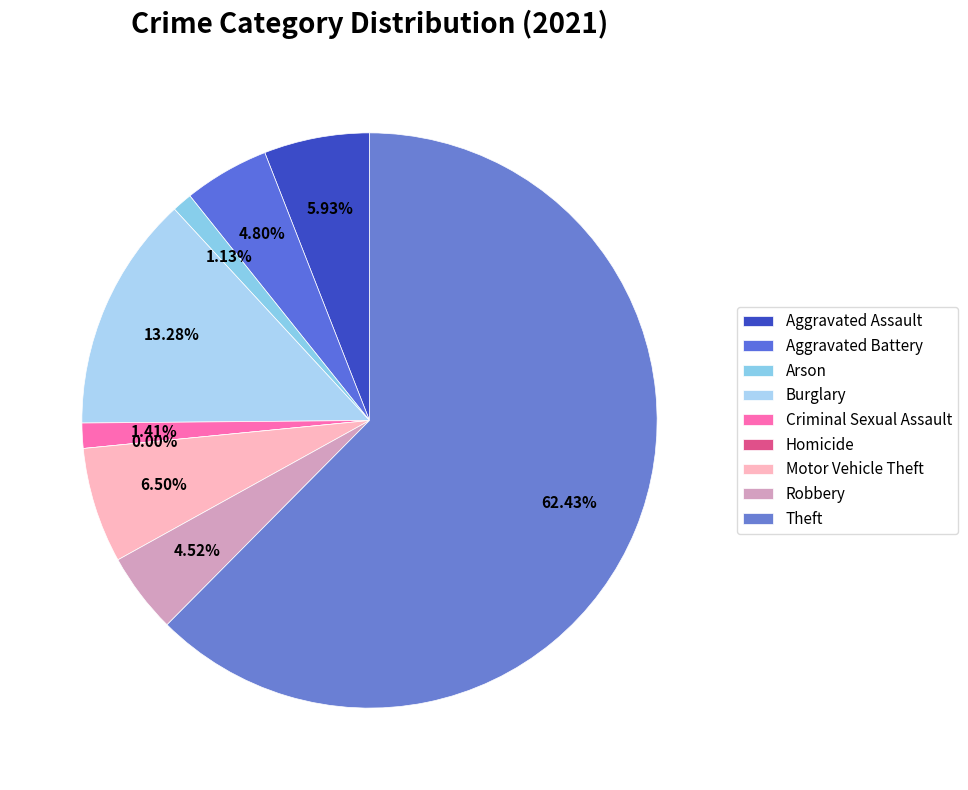

Which slice is the smallest?

Homicide